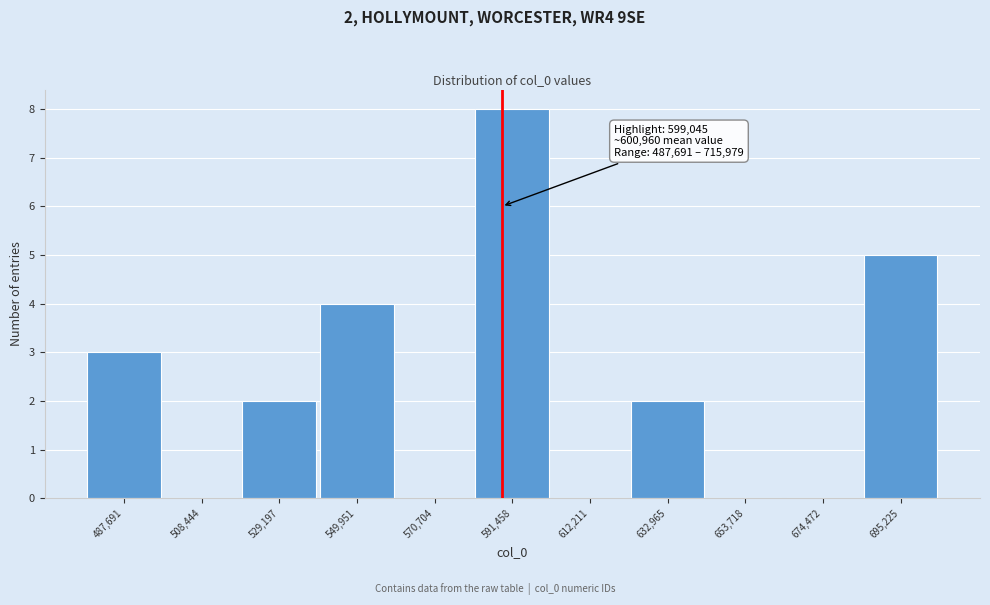

Reading left to right, list all the values displayed in this chart.

487,691=3	508,444=0	529,197=2	549,951=4	570,704=0	591,458=8	612,211=0	632,965=2	653,718=0	674,472=0	695,225=5